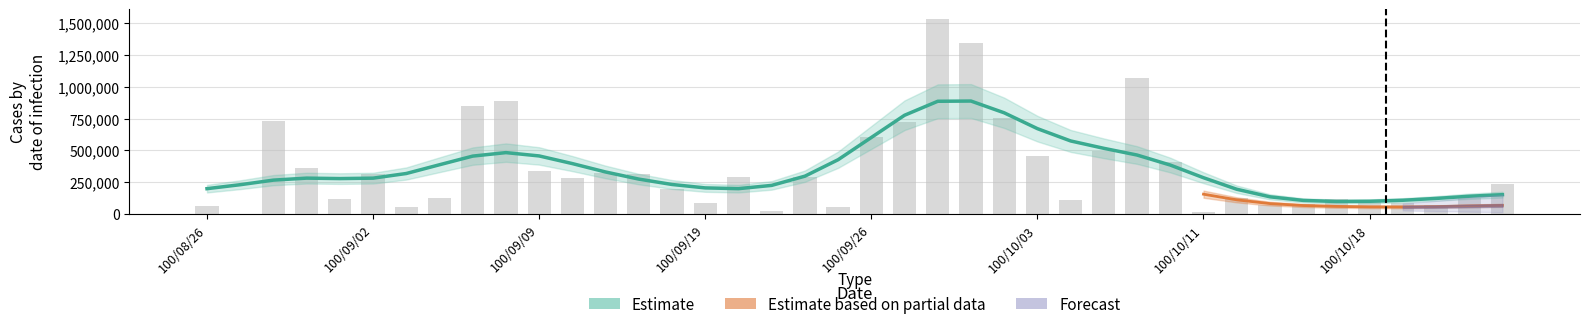

What is the ratio of the value at 100/10/04 to the value at 100/09/16?

0.6